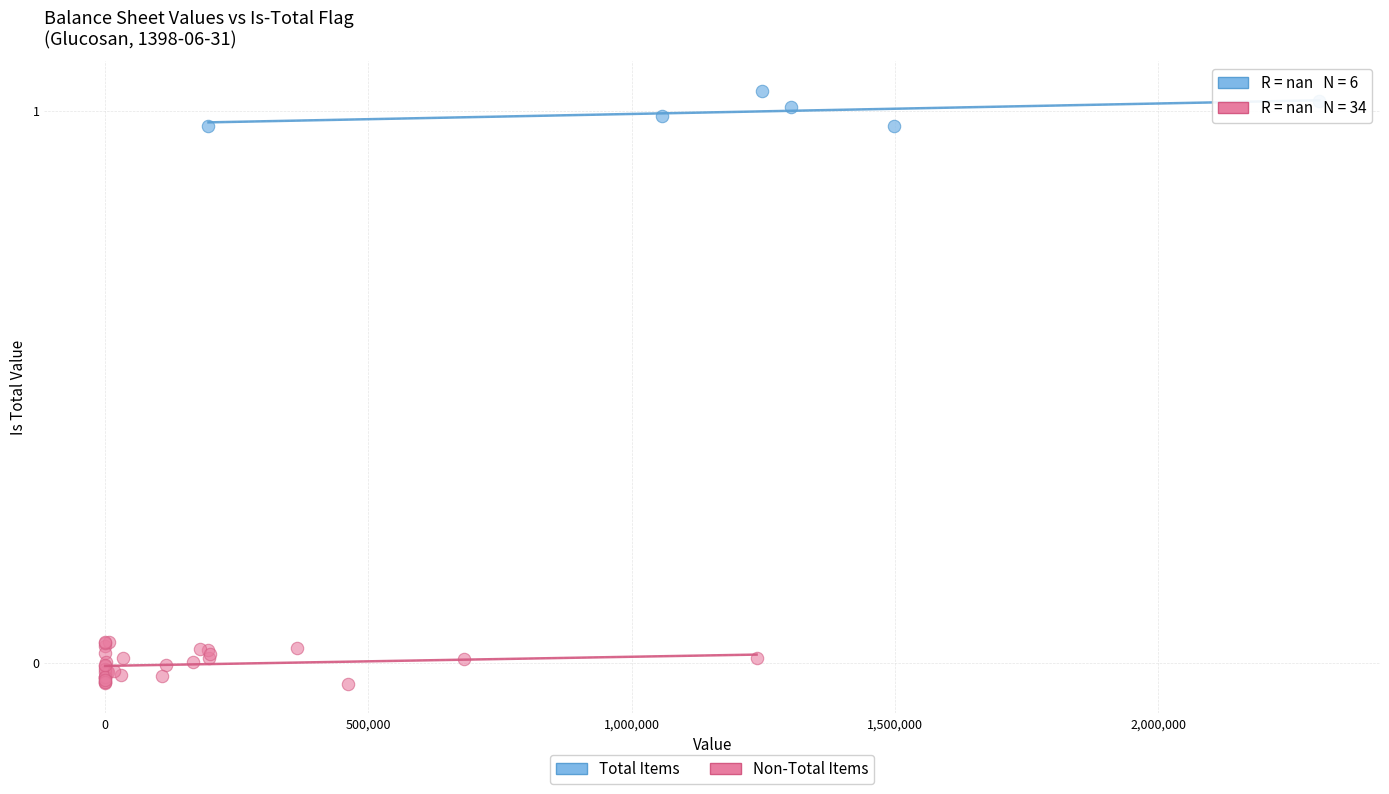

Which series reaches the maximum Y coordinate?

Total Items